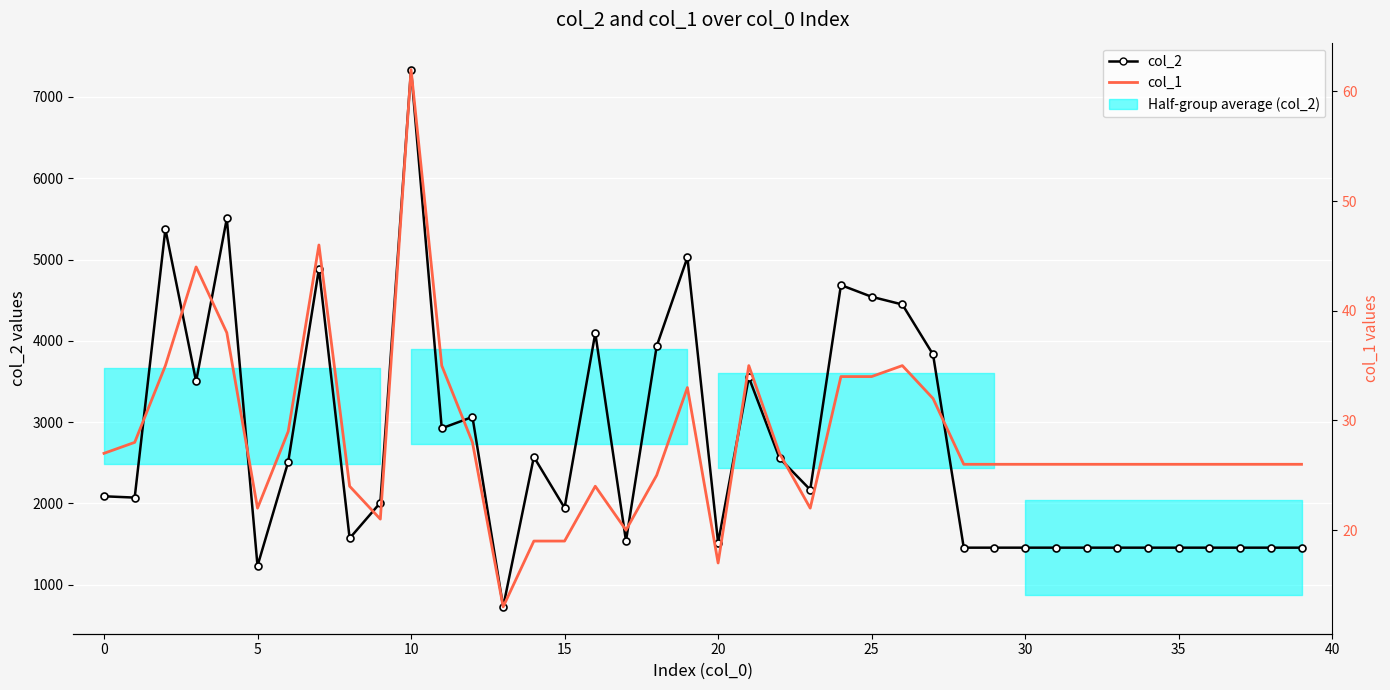

Which series has the largest total across all categories?

col_2